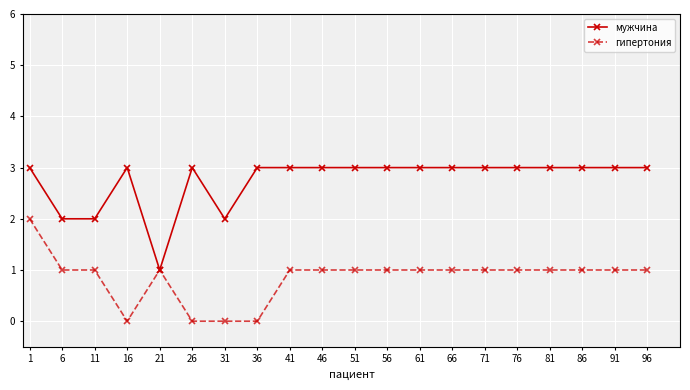

At which category does мужчина reach its first local peak?

16